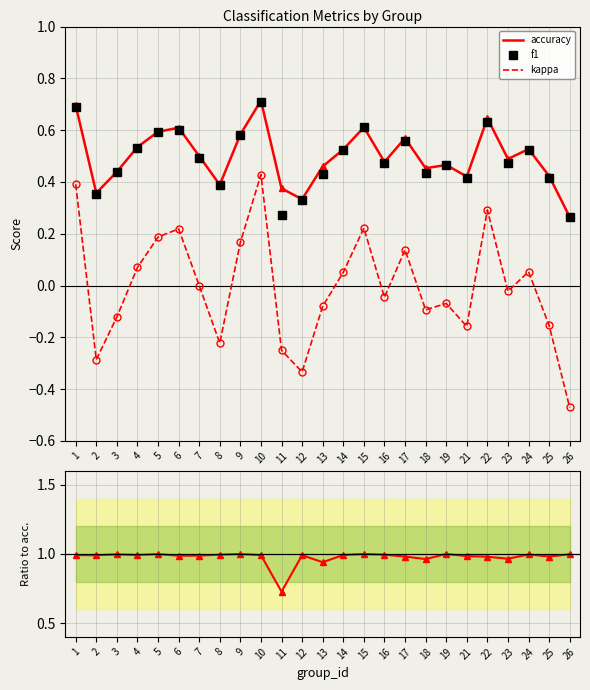

Where is kappa nearest to the value 0?

7